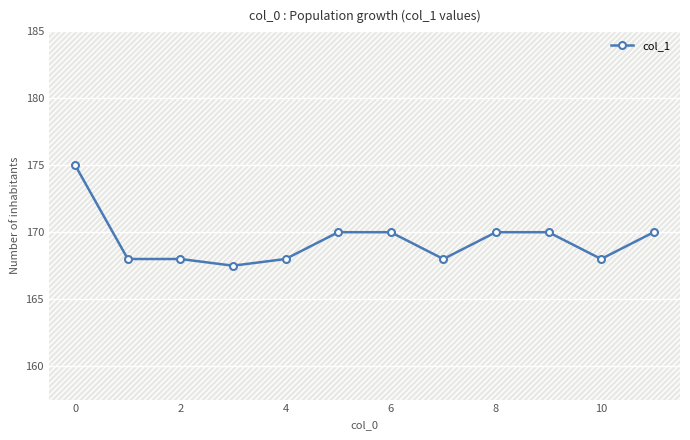

What is the greatest value displayed?

175.0